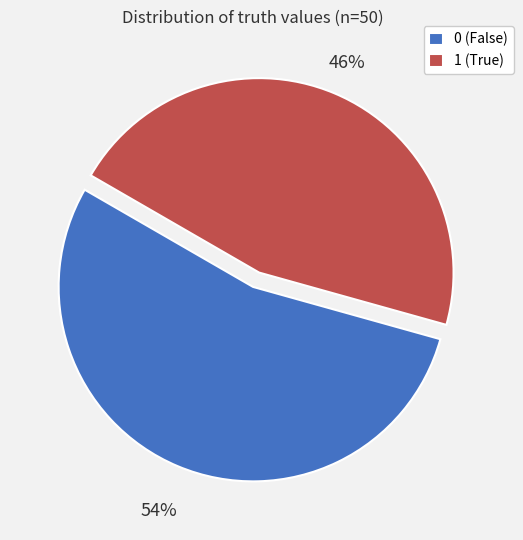

Is it true that 0 is 63% of the pie?

False